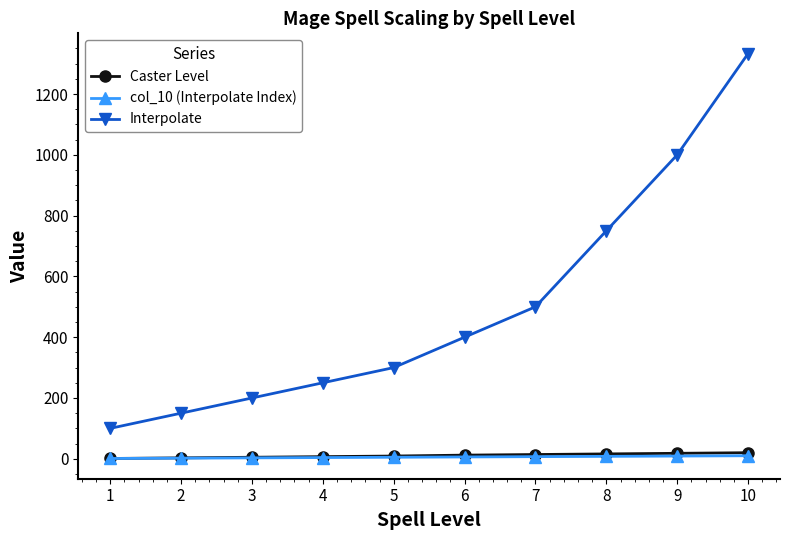

What is the total value across all series at 1?

102